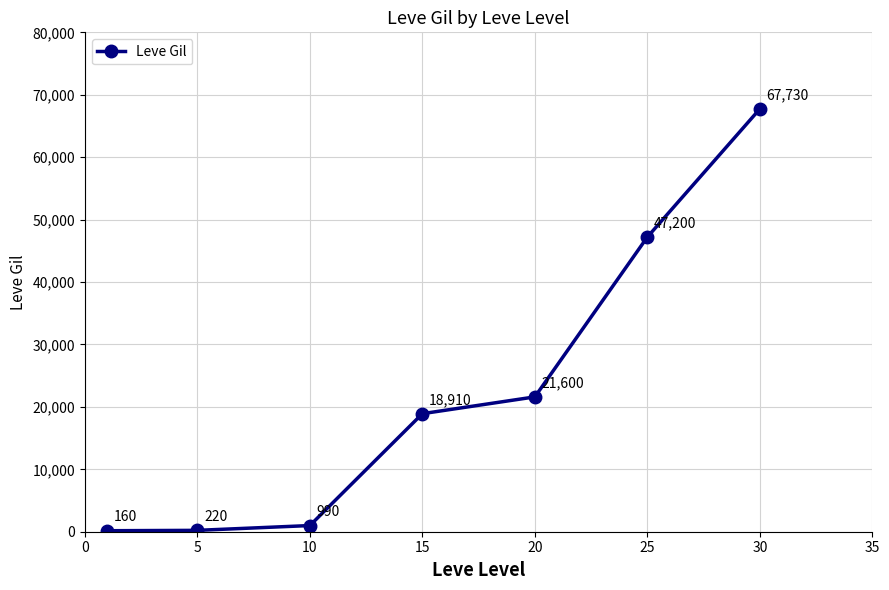

True or false: the data has more than 1 interior local peaks.

False